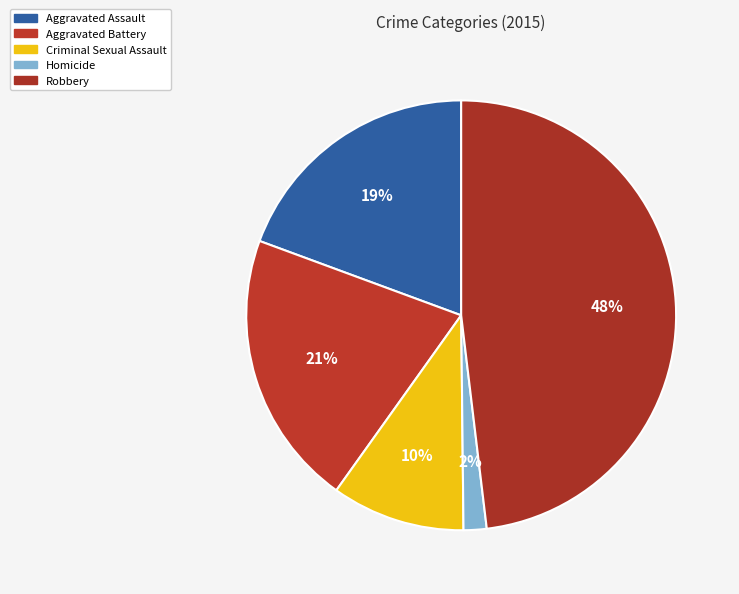

What is the largest slice in the pie chart?

Robbery